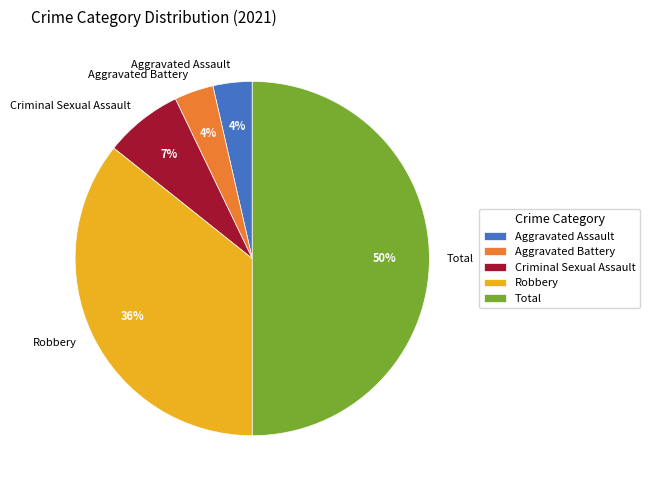

Approximately how many times larger is the value at Criminal Sexual Assault compared to Total?

0.1